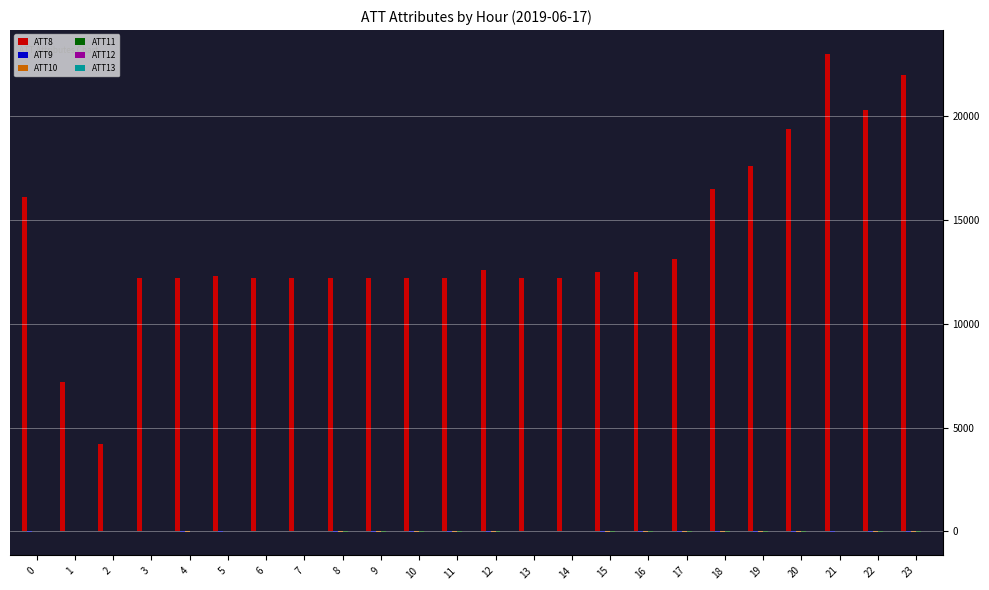

Are the bars horizontal?

No